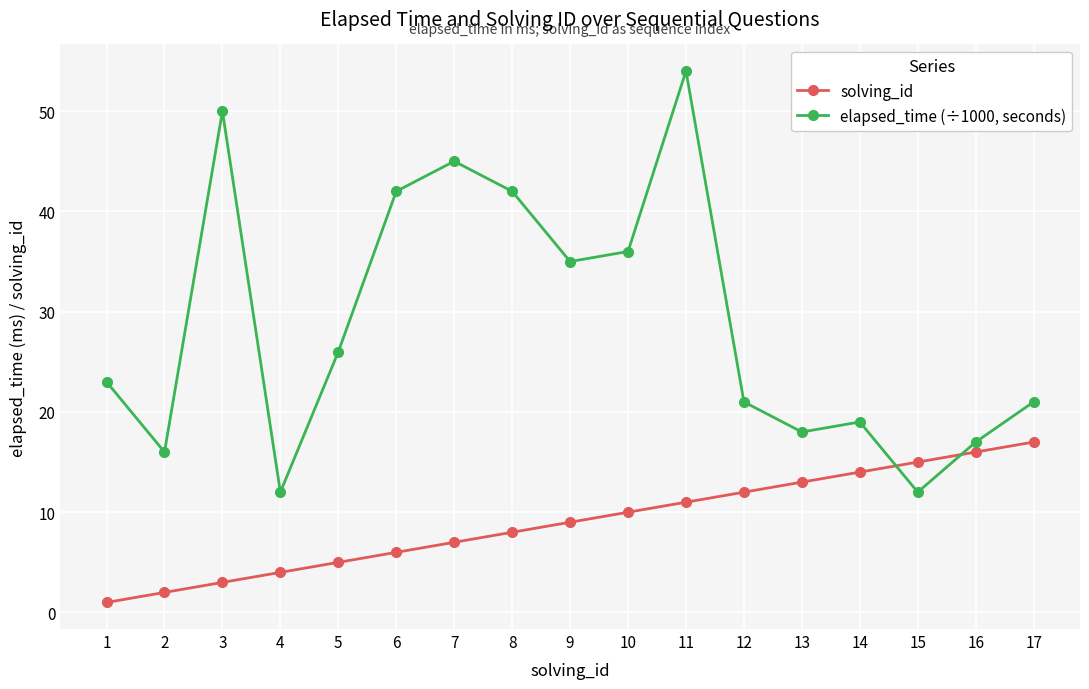

True or false: solving_id and elapsed_time (÷1000, seconds) intersect in this chart.

True